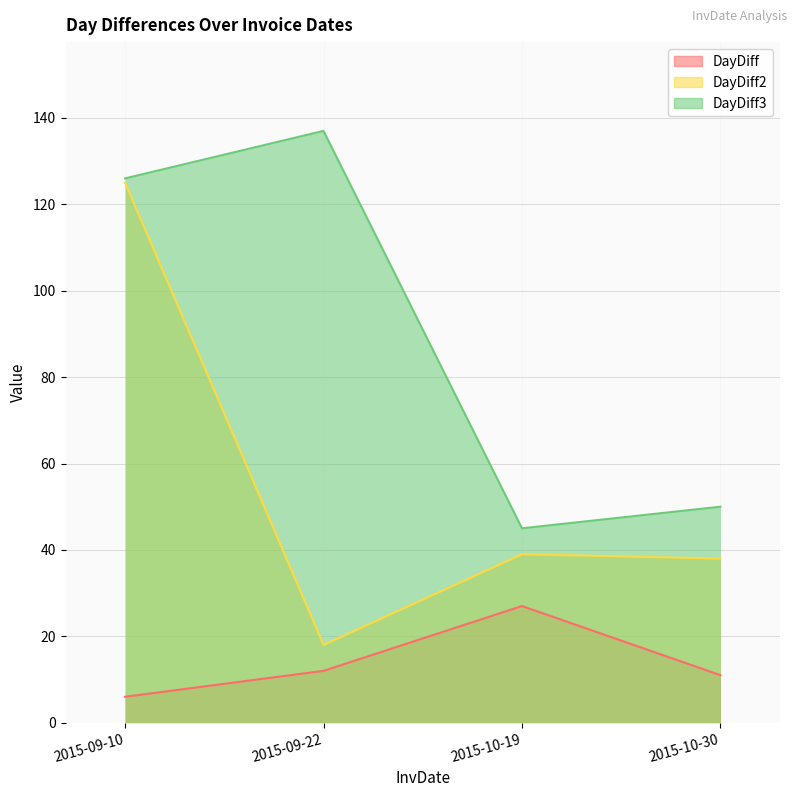

True or false: DayDiff2 has a value of 125 at 2015-09-10.

True